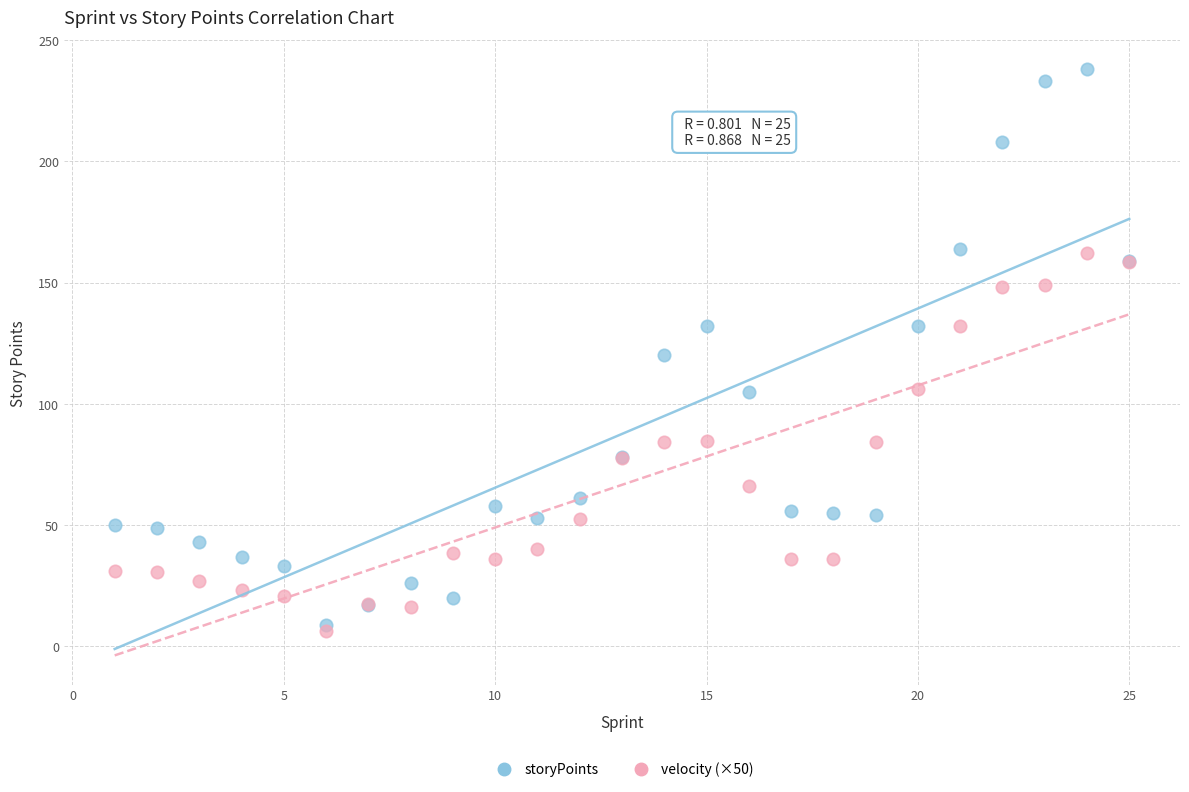

In the storyPoints series, what Y value is closest to 123?

120.0